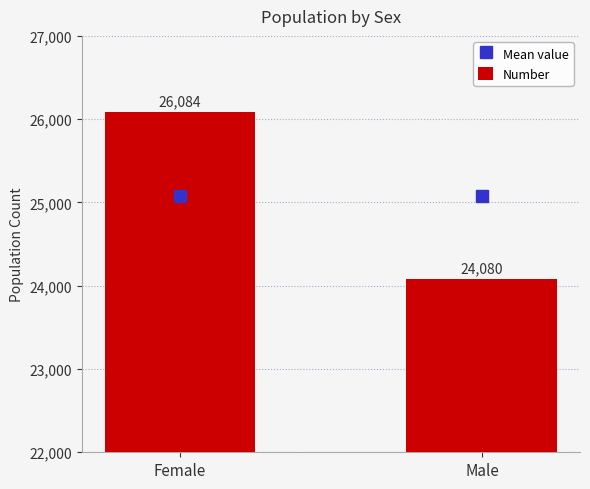

What is the minimum value shown in the chart?

24080